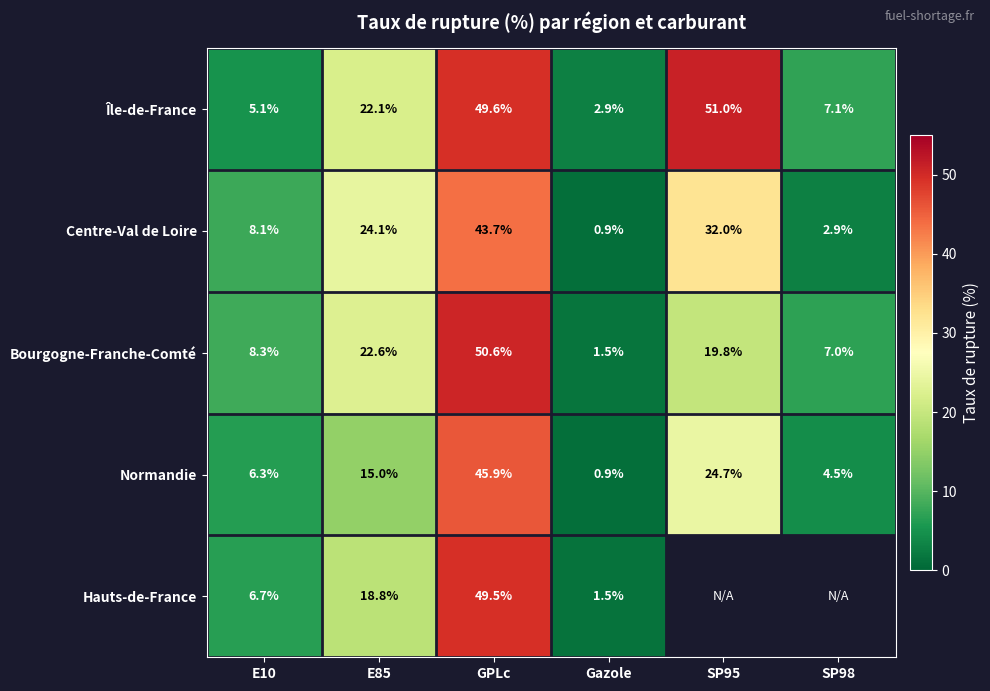

Is it true that Bourgogne-Franche-Comté equals 8.3 at E10?

True